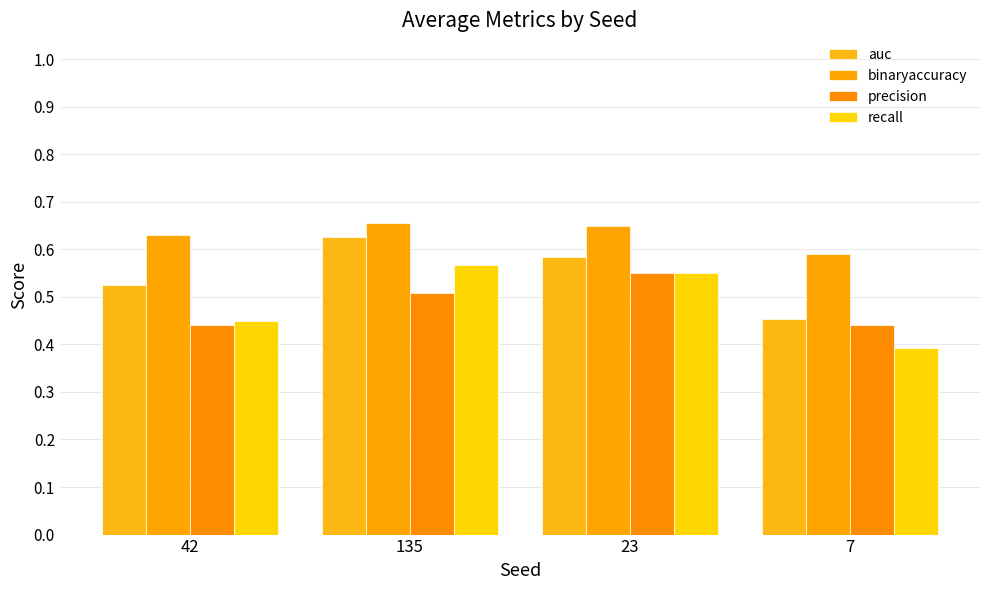

What is the label of the 1st bar from the left?

42